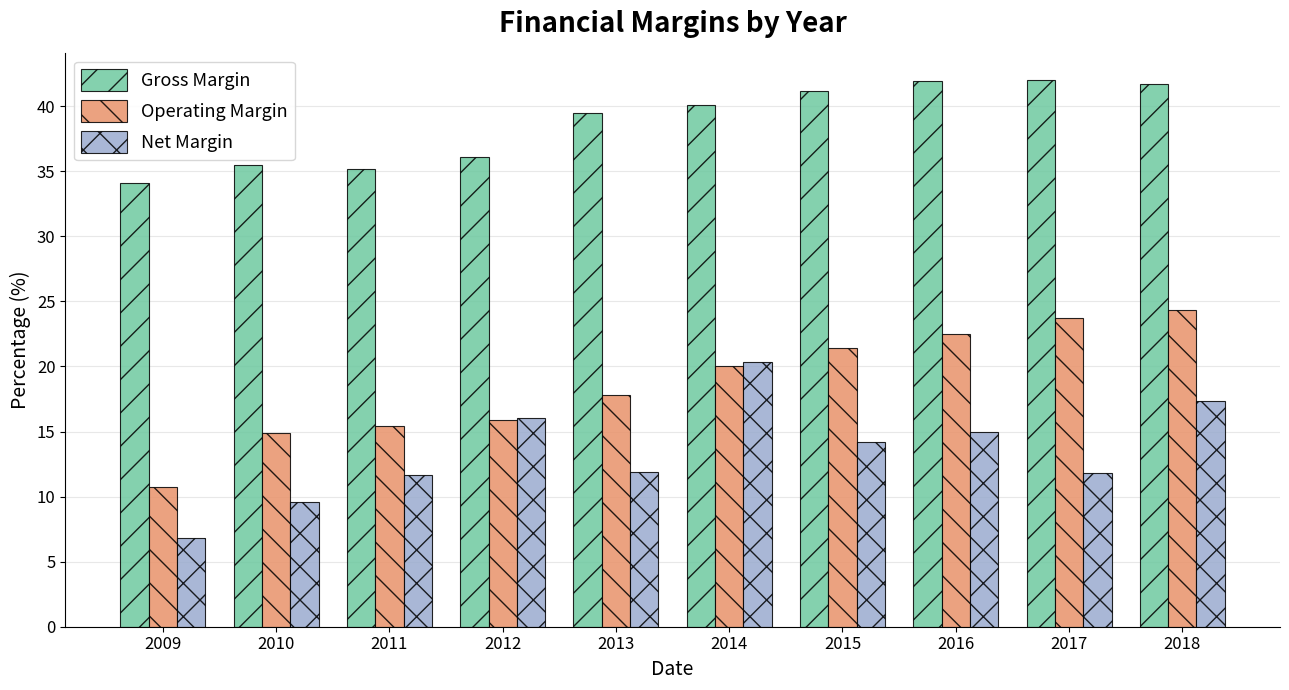

Between 2010 and 2015, which series saw the biggest shift?

Operating Margin